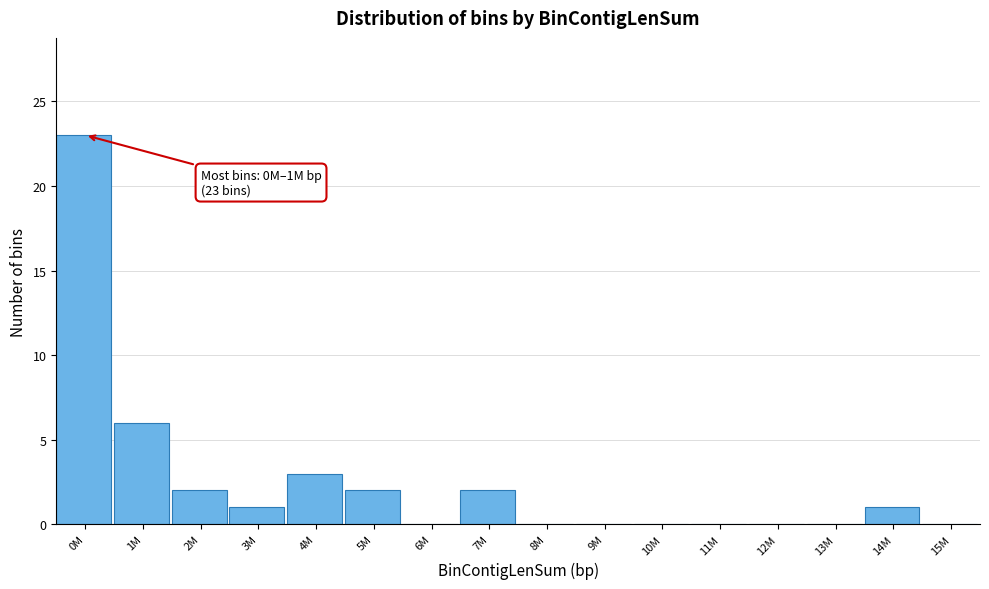

Reading left to right, list all the values displayed in this chart.

0M=23	1M=6	2M=2	3M=1	4M=3	5M=2	6M=0	7M=2	8M=0	9M=0	10M=0	11M=0	12M=0	13M=0	14M=1	15M=0